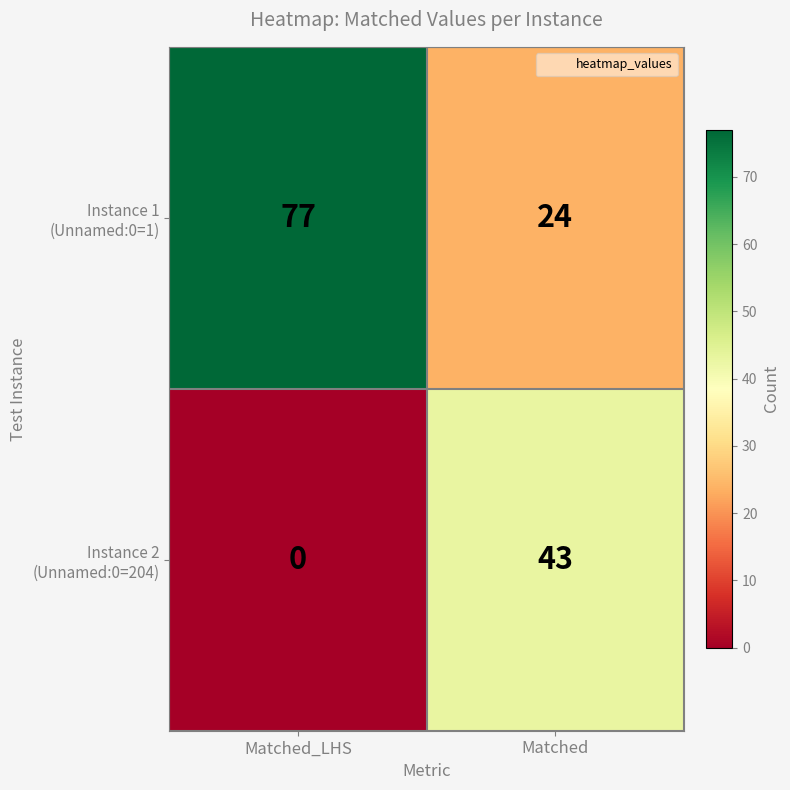

Which label corresponds to the largest value in the chart?

Matched_LHS